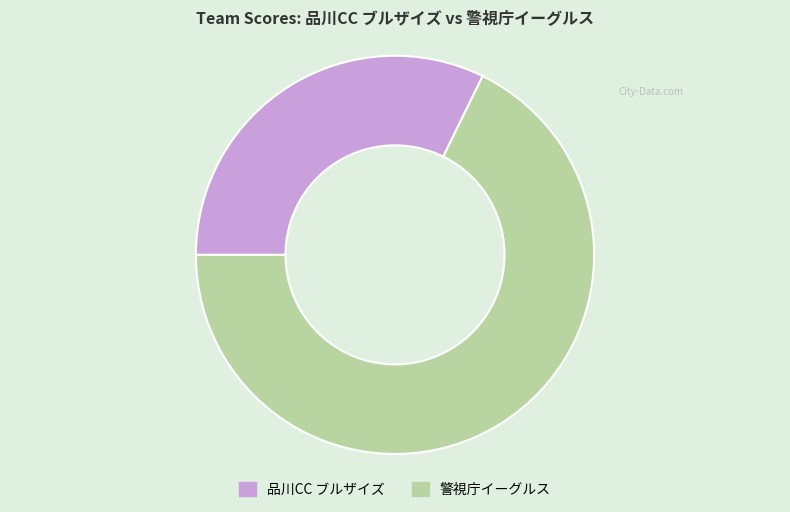

Does 品川CC ブルザイズ represent more than half of the total?

No